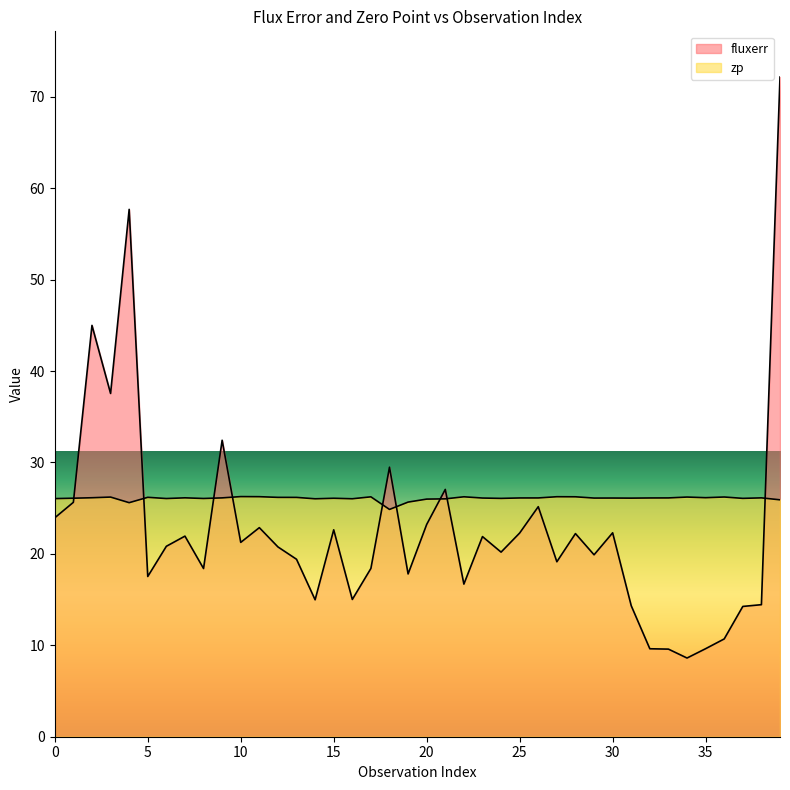

Rank the series by their maximum value, from highest to lowest.

fluxerr, zp